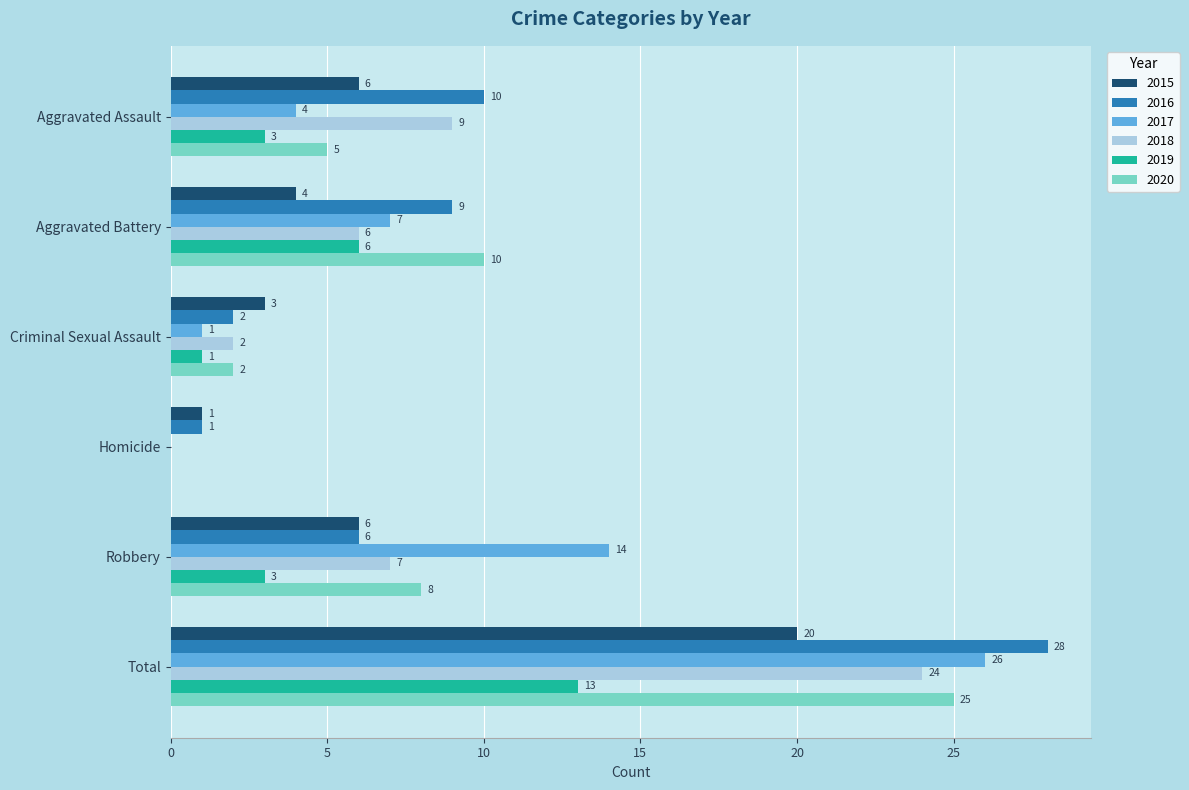

At which label is 2016 closest to 14?

Aggravated Assault